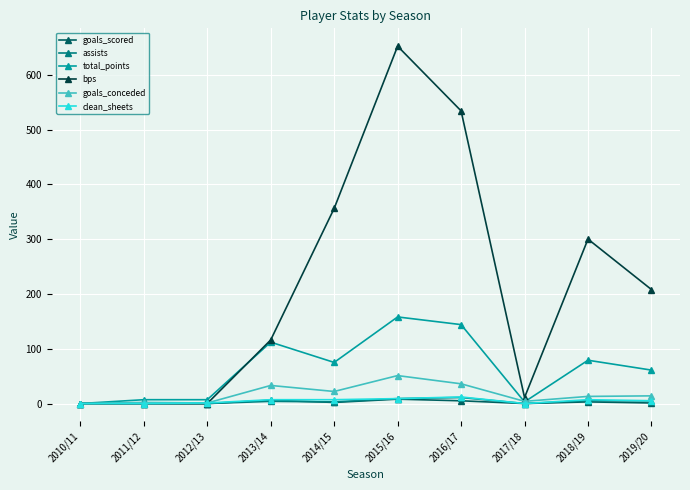

What are all the series names shown in the legend?

goals_scored, assists, total_points, bps, goals_conceded, clean_sheets